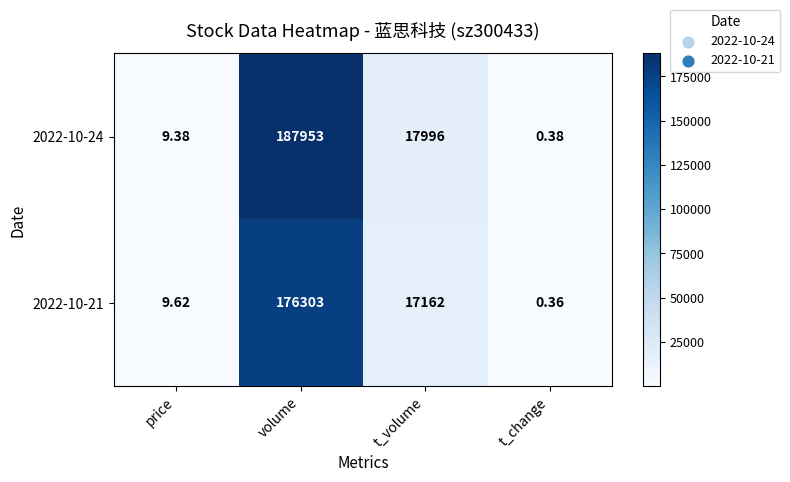

Which series has the largest range (max minus min)?

2022-10-24